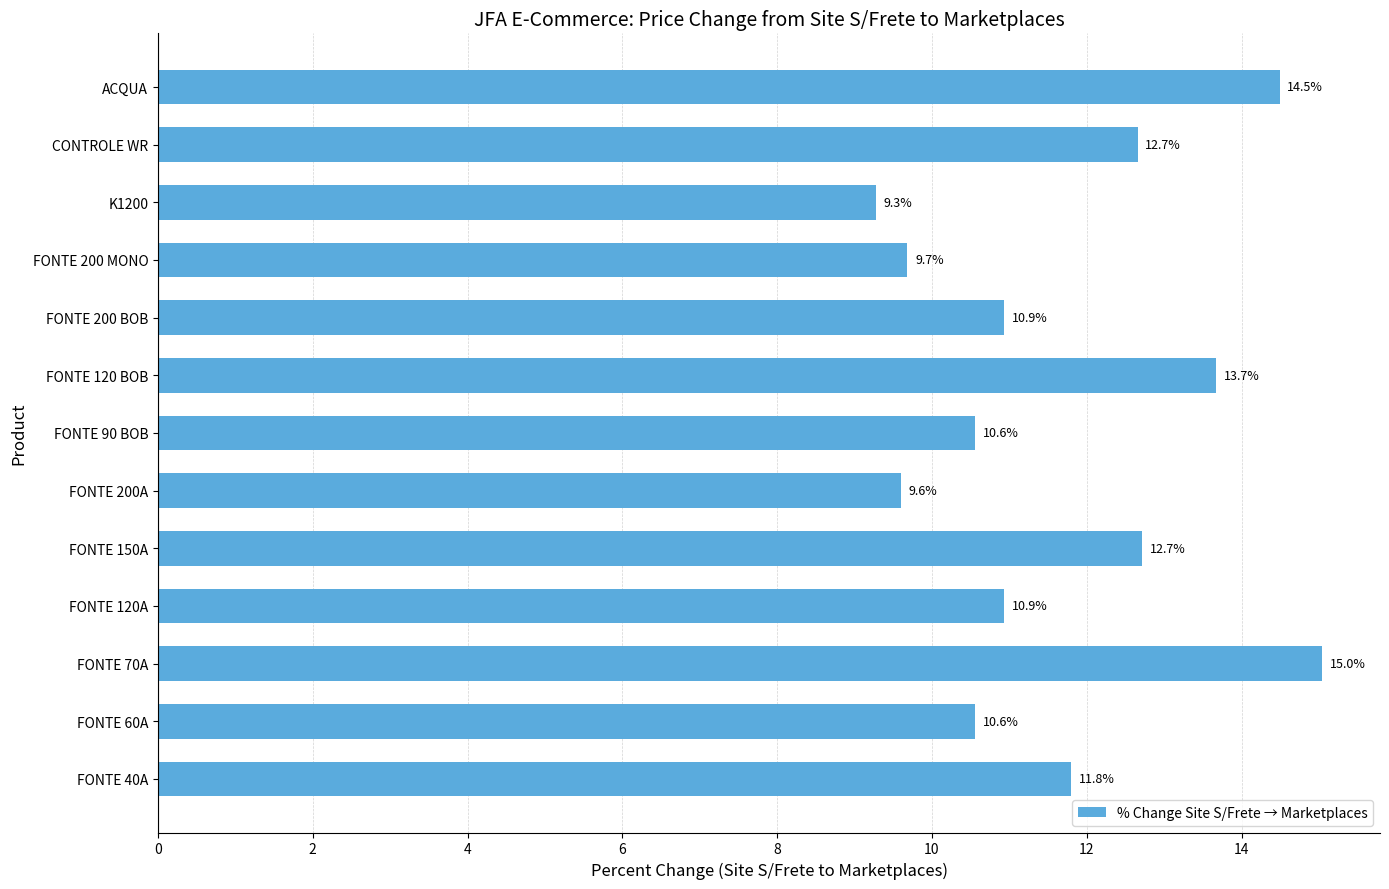

Reading top to bottom, transcribe all the data shown in this chart.

ACQUA=14.5	CONTROLE WR=12.7	K1200=9.3	FONTE 200 MONO=9.7	FONTE 200 BOB=10.9	FONTE 120 BOB=13.7	FONTE 90 BOB=10.6	FONTE 200A=9.6	FONTE 150A=12.7	FONTE 120A=10.9	FONTE 70A=15.0	FONTE 60A=10.6	FONTE 40A=11.8